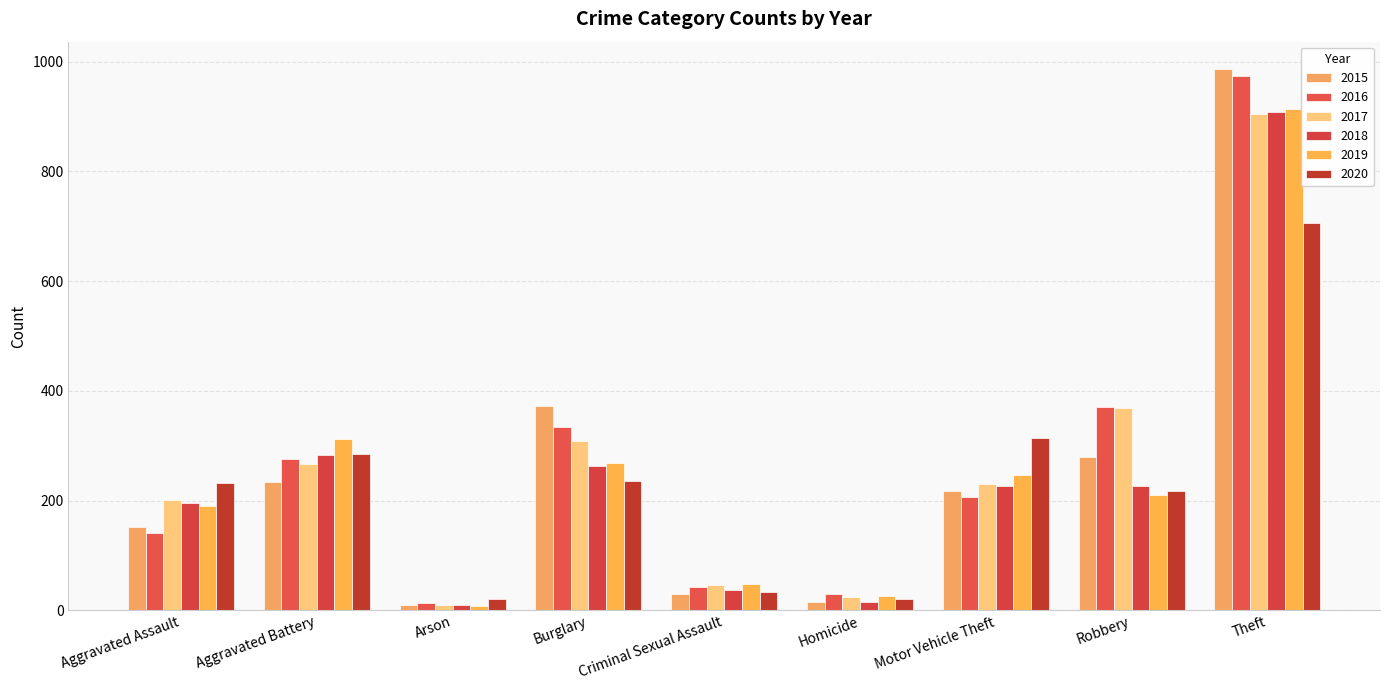

What is the lowest value of the 2019 series?

8